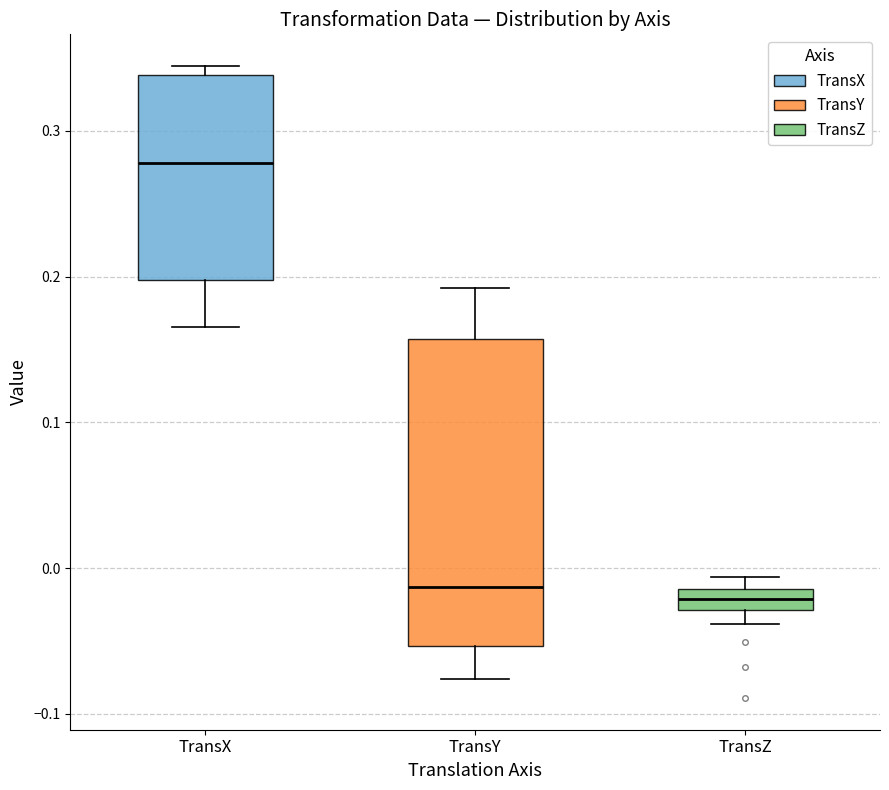

Which box's median line is the highest?

TransX